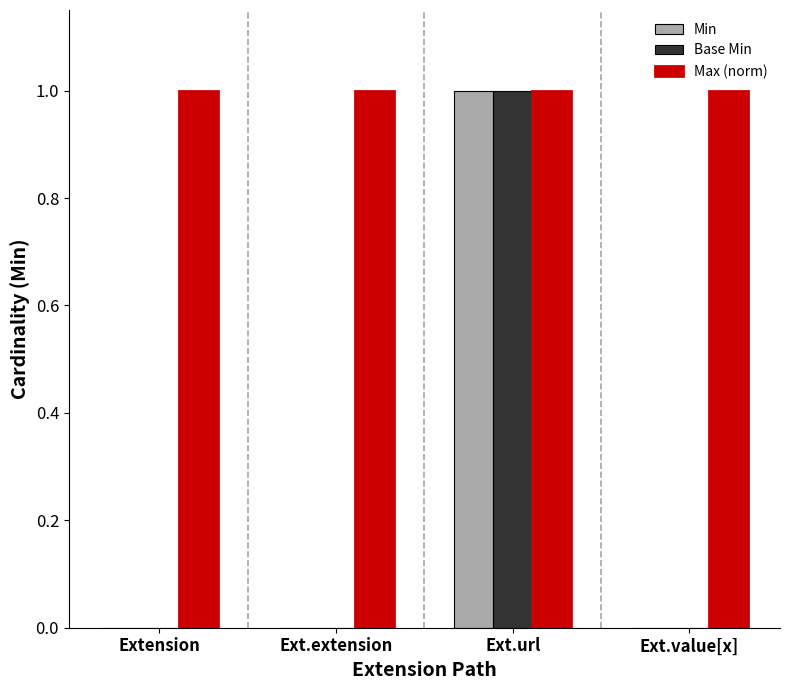

What is the label of the 4th bar from the right?

Extension